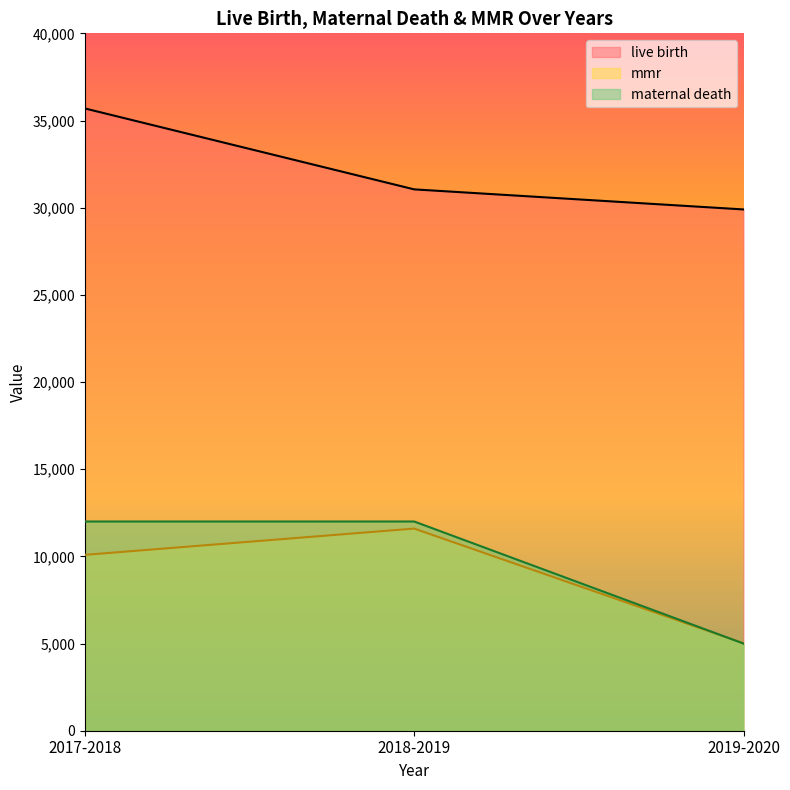

What is the difference between the highest and lowest values at 2019-2020?

24899.0